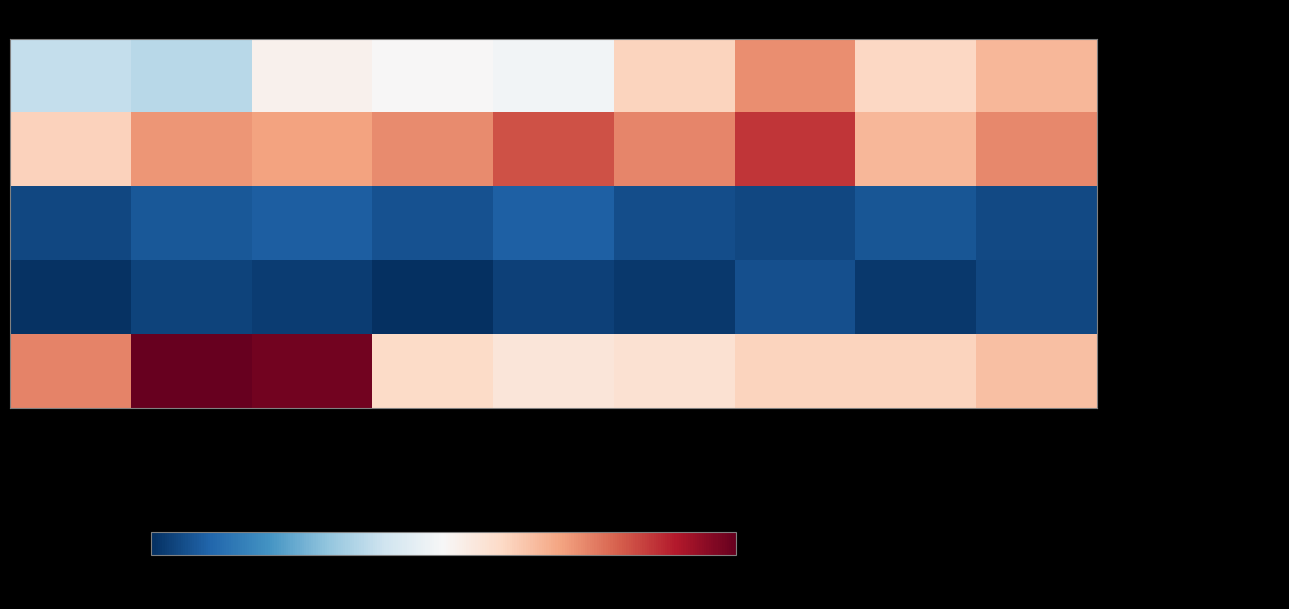

Reading left to right, transcribe all the data shown in this chart.

Aggravated Assault: 2015=155	2016=148	2017=206	2018=199	2019=194	2020=239	2021=284	2022=237	2023=260
Aggravated Battery: 2015=241	2016=280	2017=273	2018=285	2019=316	2020=288	2021=329	2022=259	2023=286
Criminal Sexual Assault: 2015=32	2016=43	2017=47	2018=38	2019=49	2020=36	2021=32	2022=42	2023=33
Homicide: 2015=17	2016=29	2017=24	2018=15	2019=27	2020=22	2021=37	2022=22	2023=31
Robbery: 2015=289	2016=382	2017=375	2018=234	2019=221	2020=227	2021=239	2022=239	2023=253